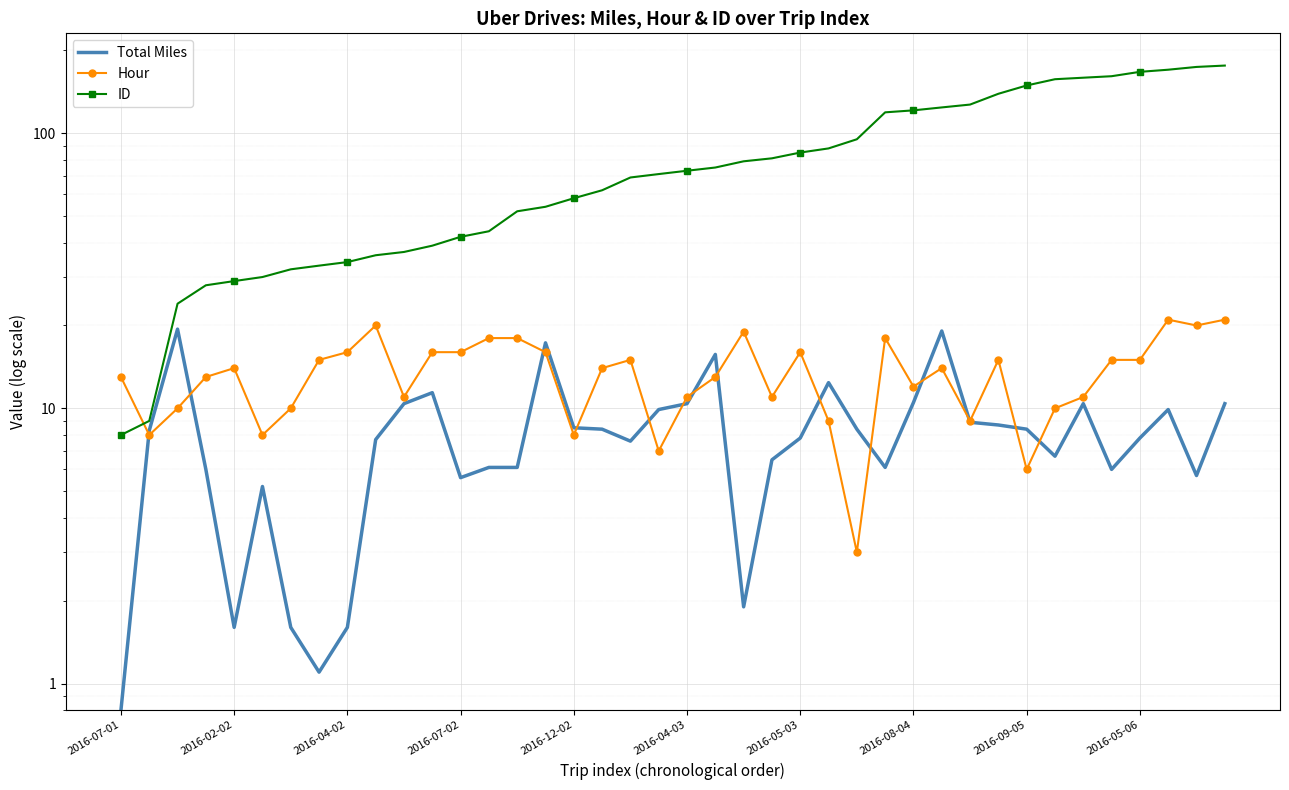

What are all the series names shown in the legend?

Total Miles, Hour, ID